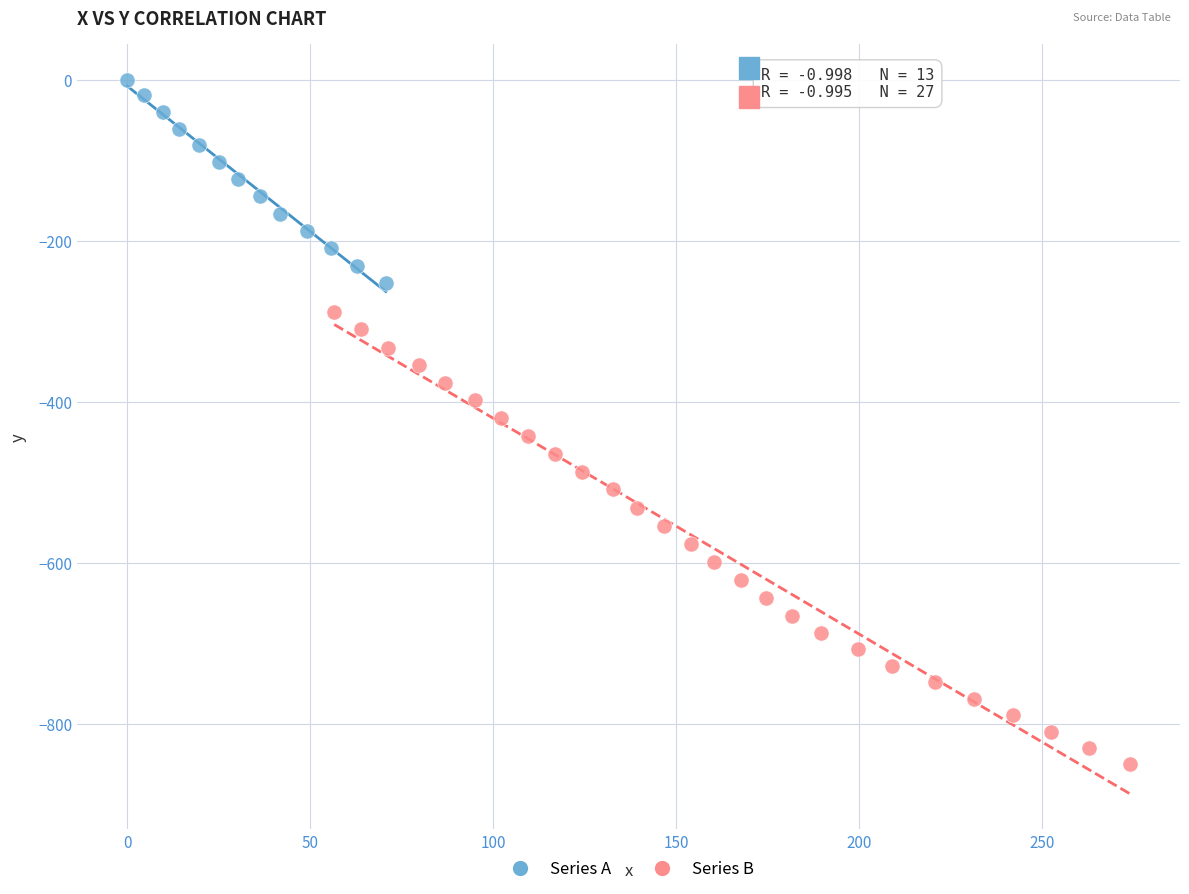

Which series has the largest Y range (max minus min)?

Series B